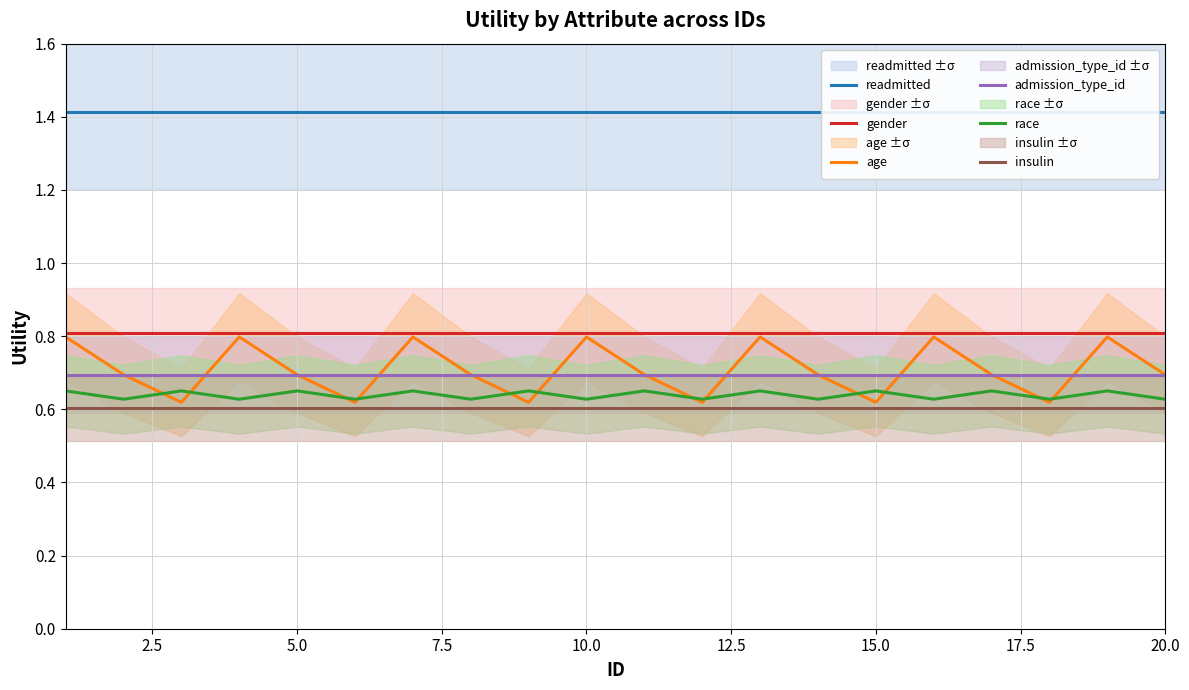

What is the lowest value of the gender series?

0.8